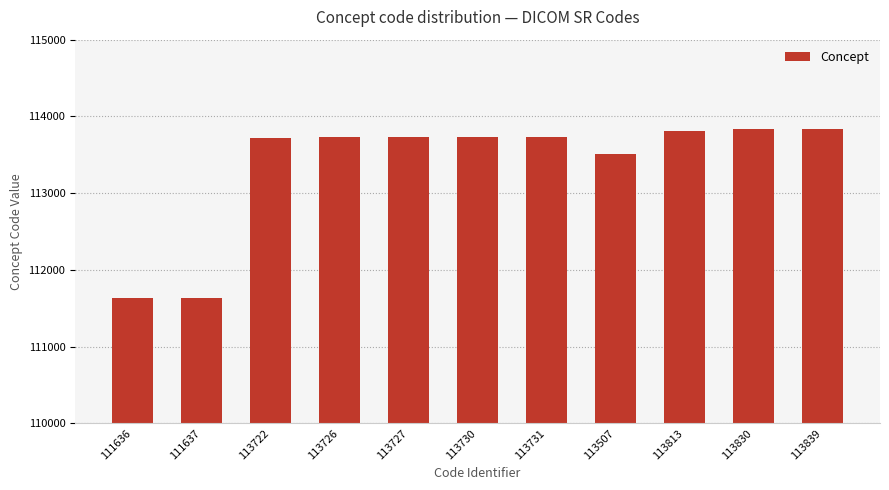

Approximately how many times larger is the value at 113830 compared to 113730?

1.0